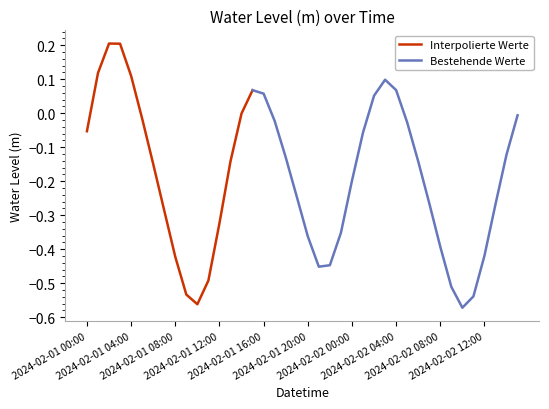

True or false: the data has more than 2 interior local peaks.

True